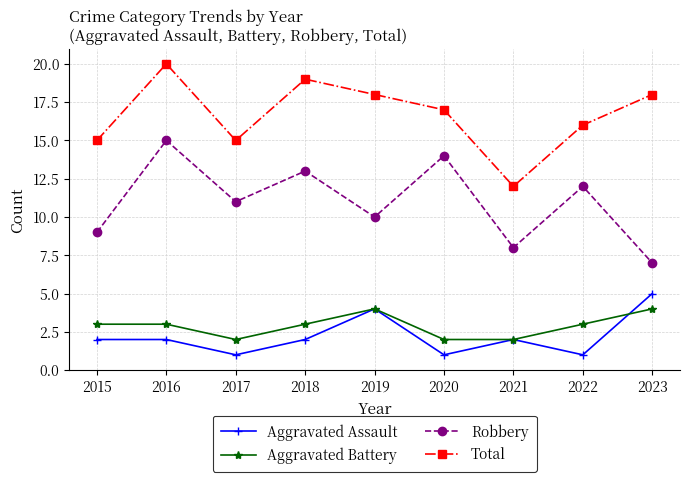

True or false: Aggravated Assault has a value of 4 at 2015.

False